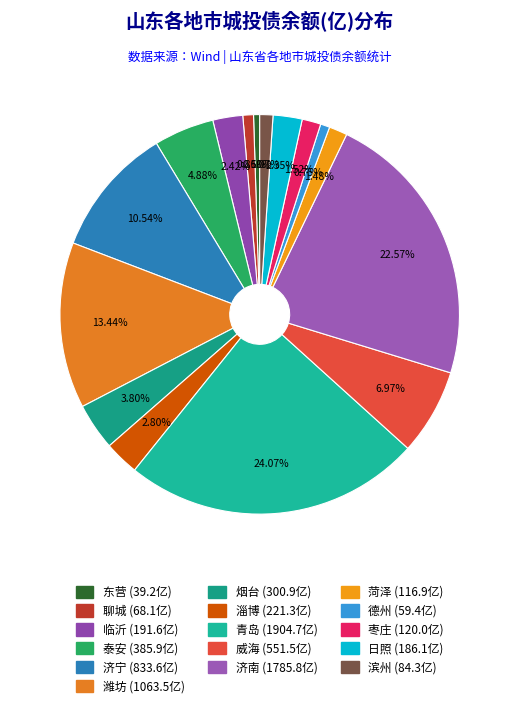

To the nearest percent, what is the average slice percentage?

6%